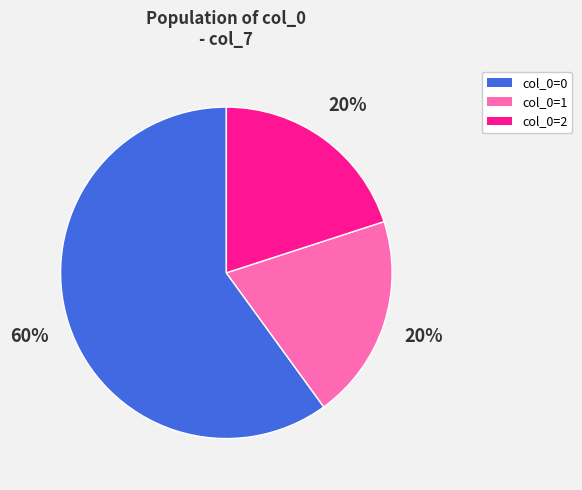

To the nearest percent, what percentage of the pie is col_0=0?

60%